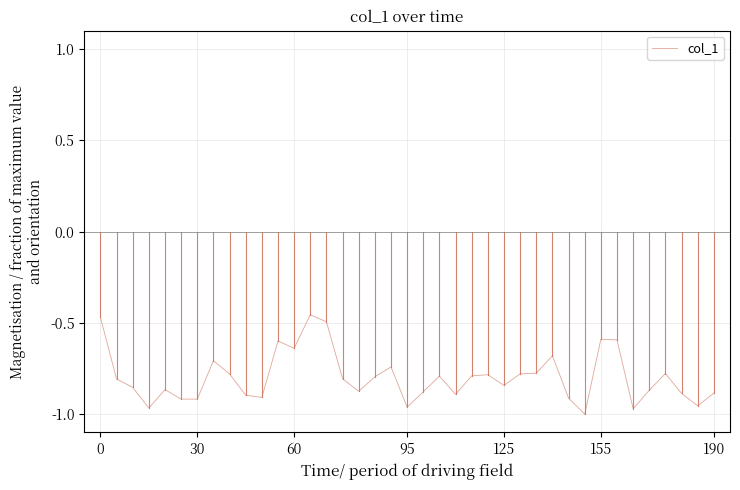

What is the difference between the maximum and minimum values?

0.5